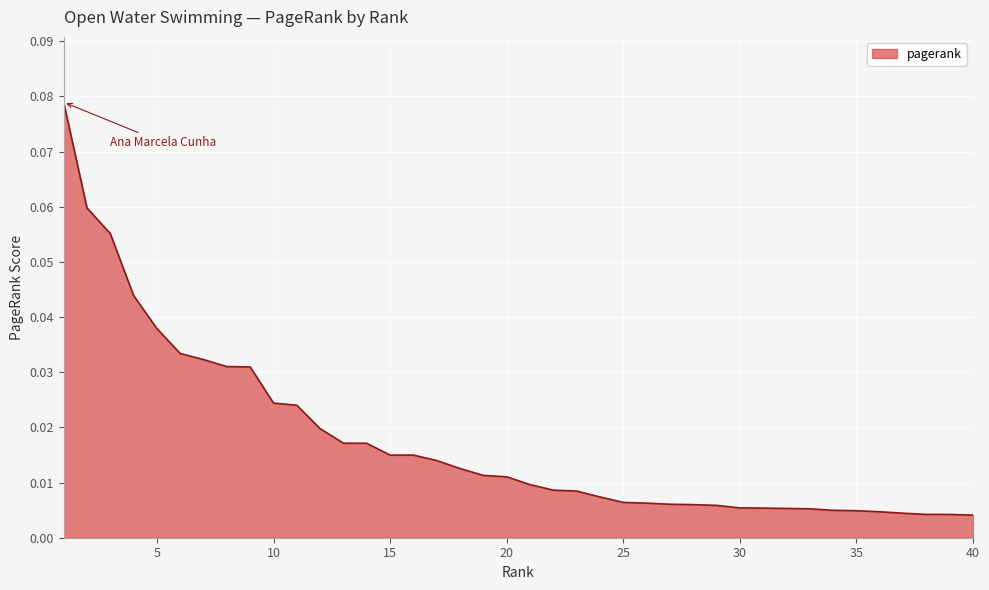

What is the greatest value displayed?

0.1